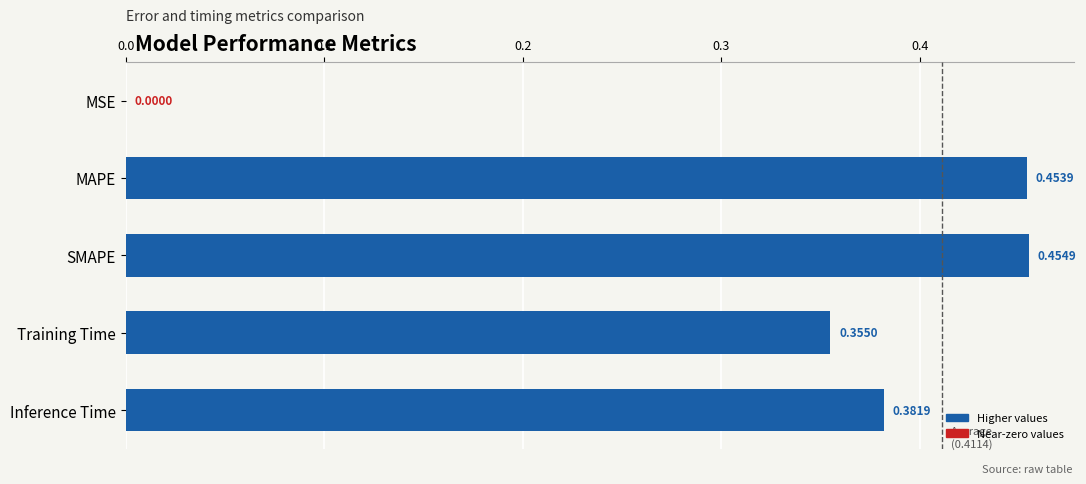

What is the sum of the values at Inference Time and Training Time?

0.7